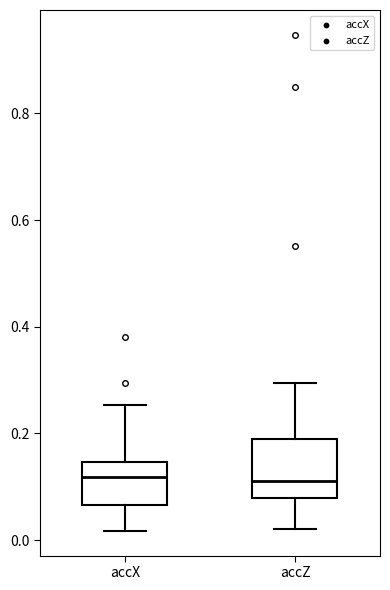

Which box is the tallest, from its lower edge to its upper edge?

accZ